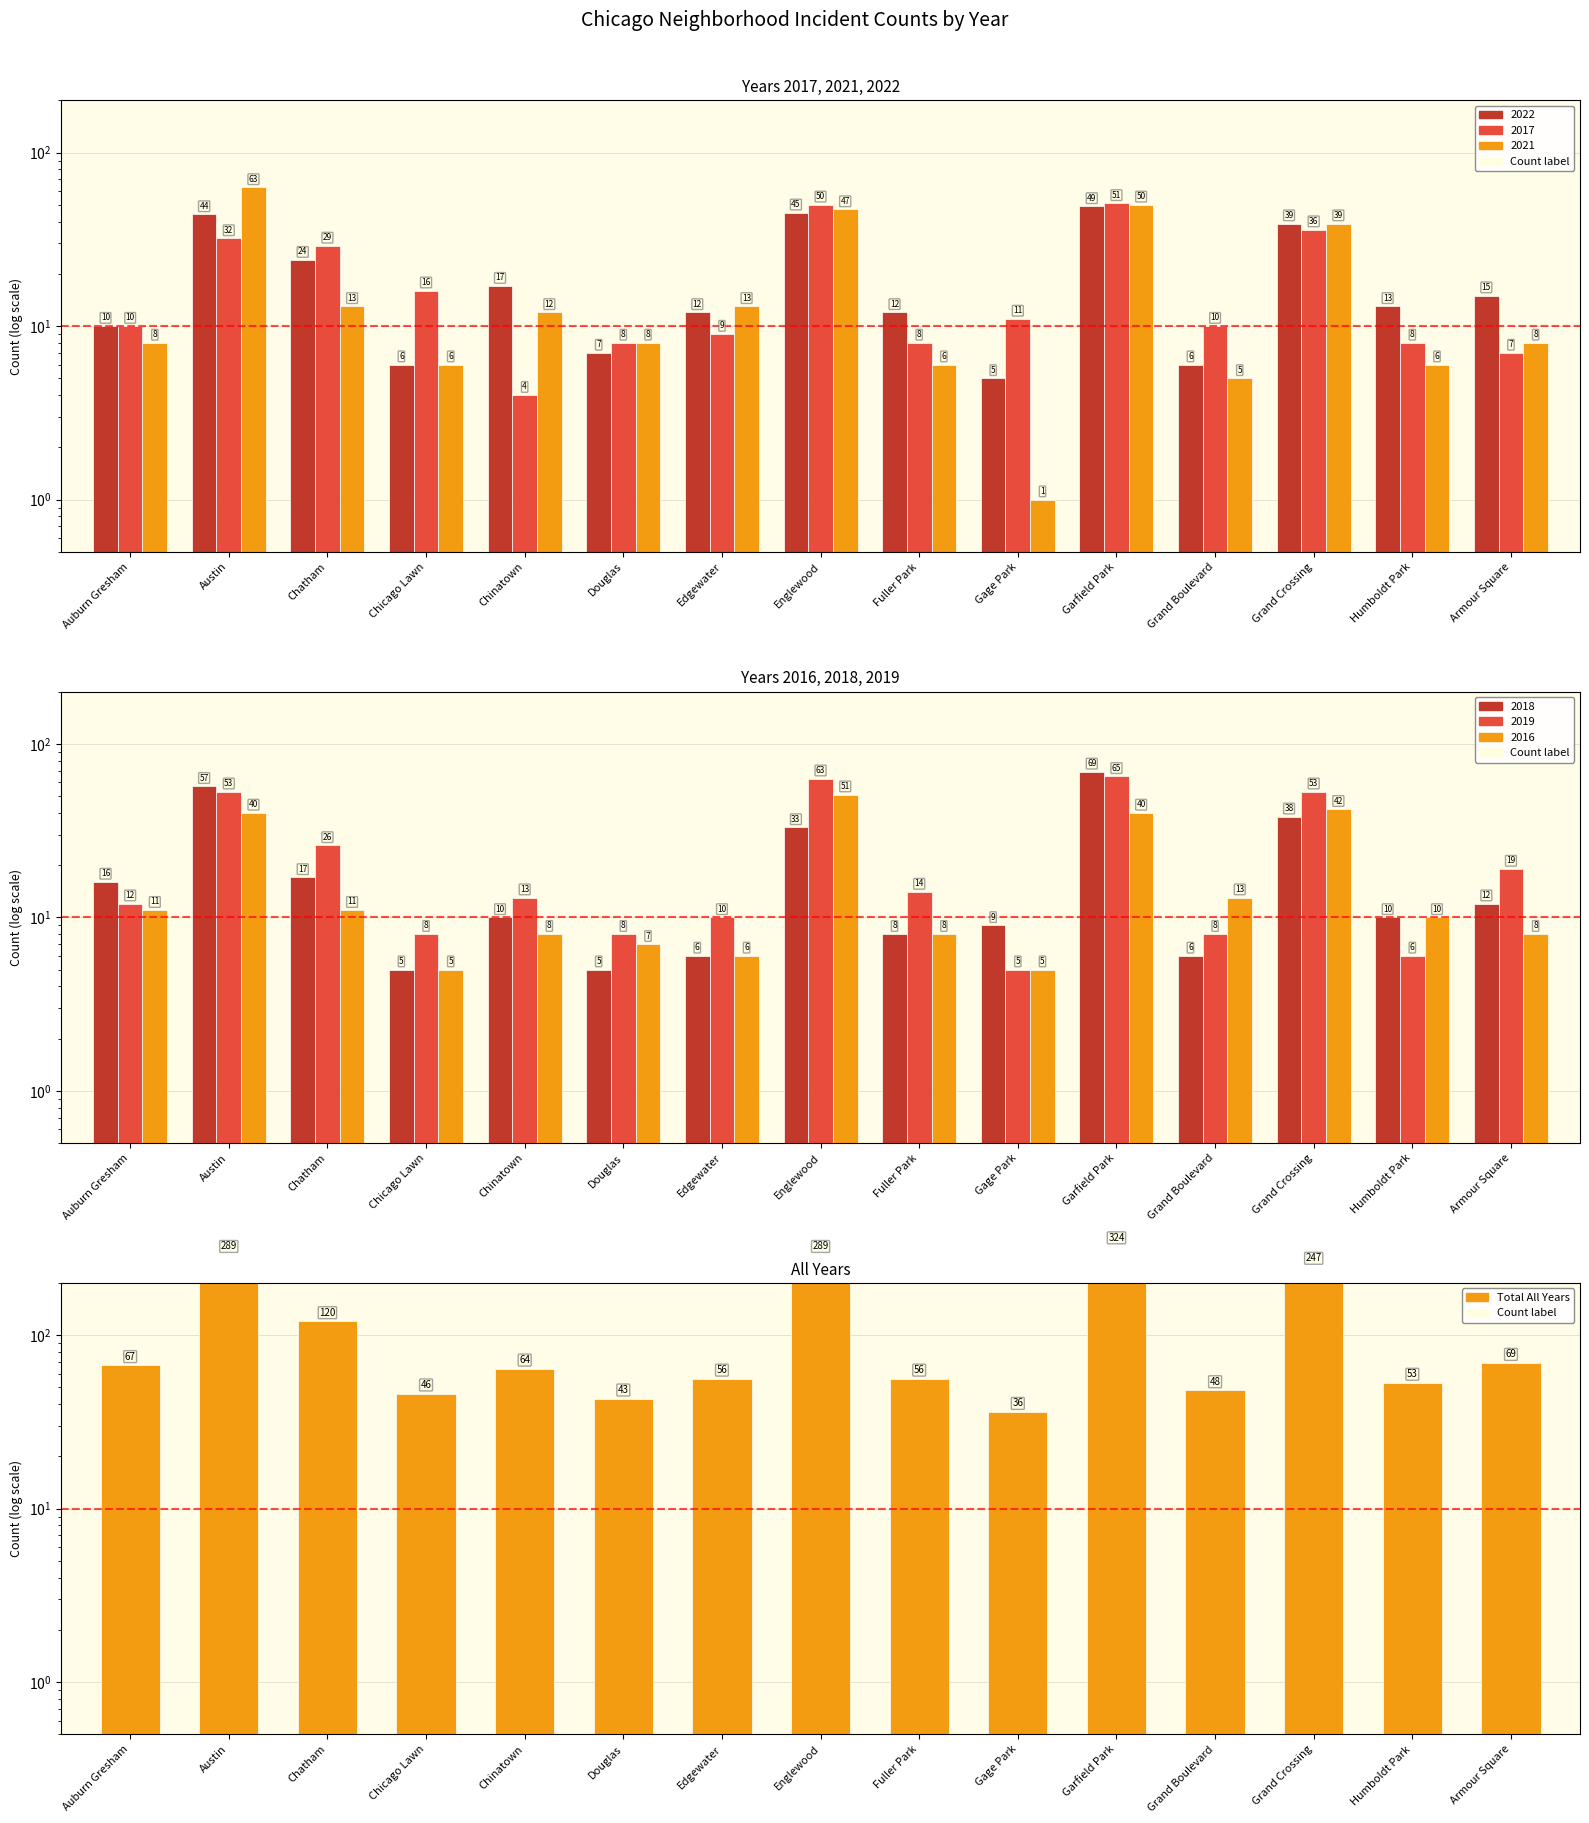

At which label does the data first exceed 64?

Auburn Gresham